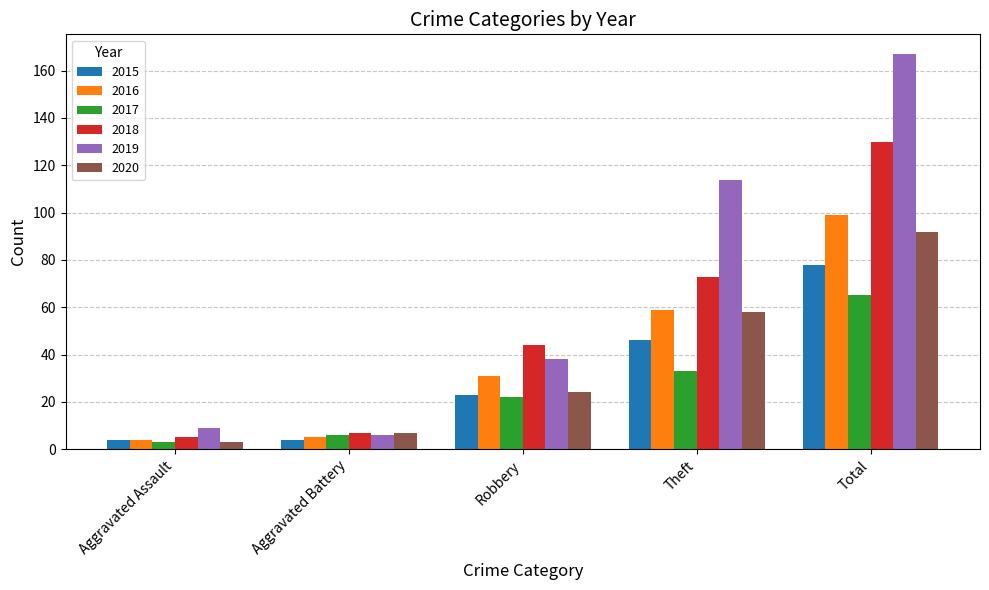

True or false: 2020 has a value of 56 at Total.

False